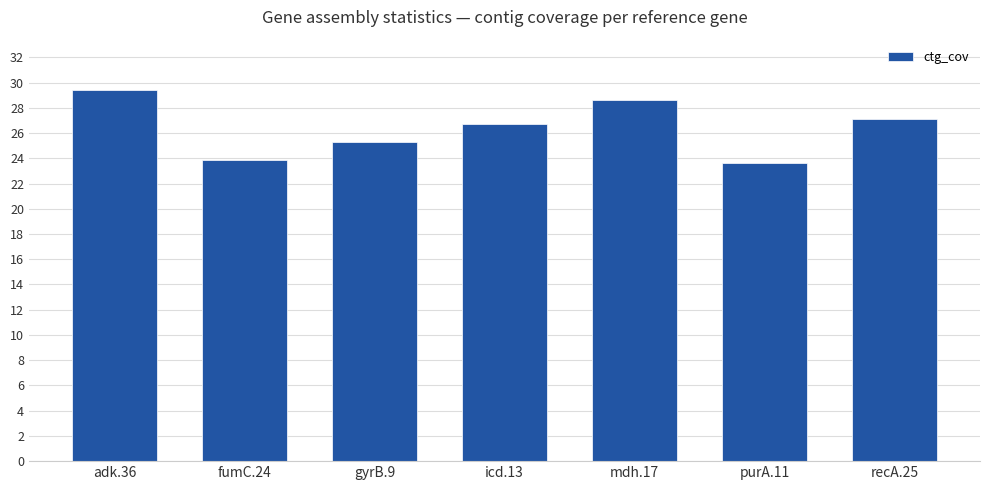

List the labels in order of value, largest first.

adk.36, mdh.17, recA.25, icd.13, gyrB.9, fumC.24, purA.11